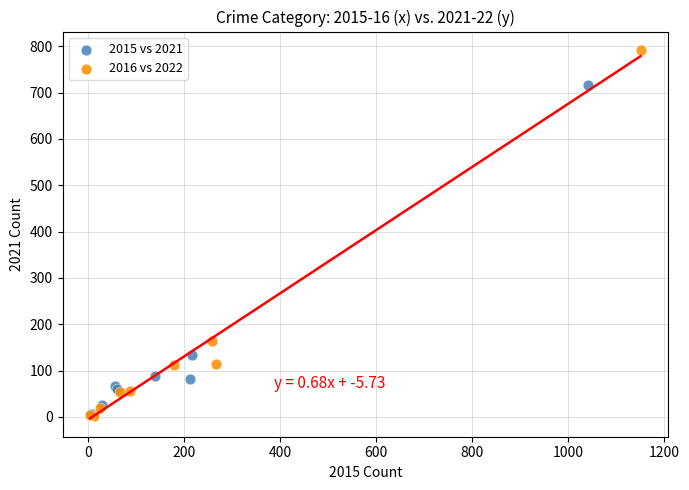

Which series reaches the maximum Y coordinate?

2016 vs 2022